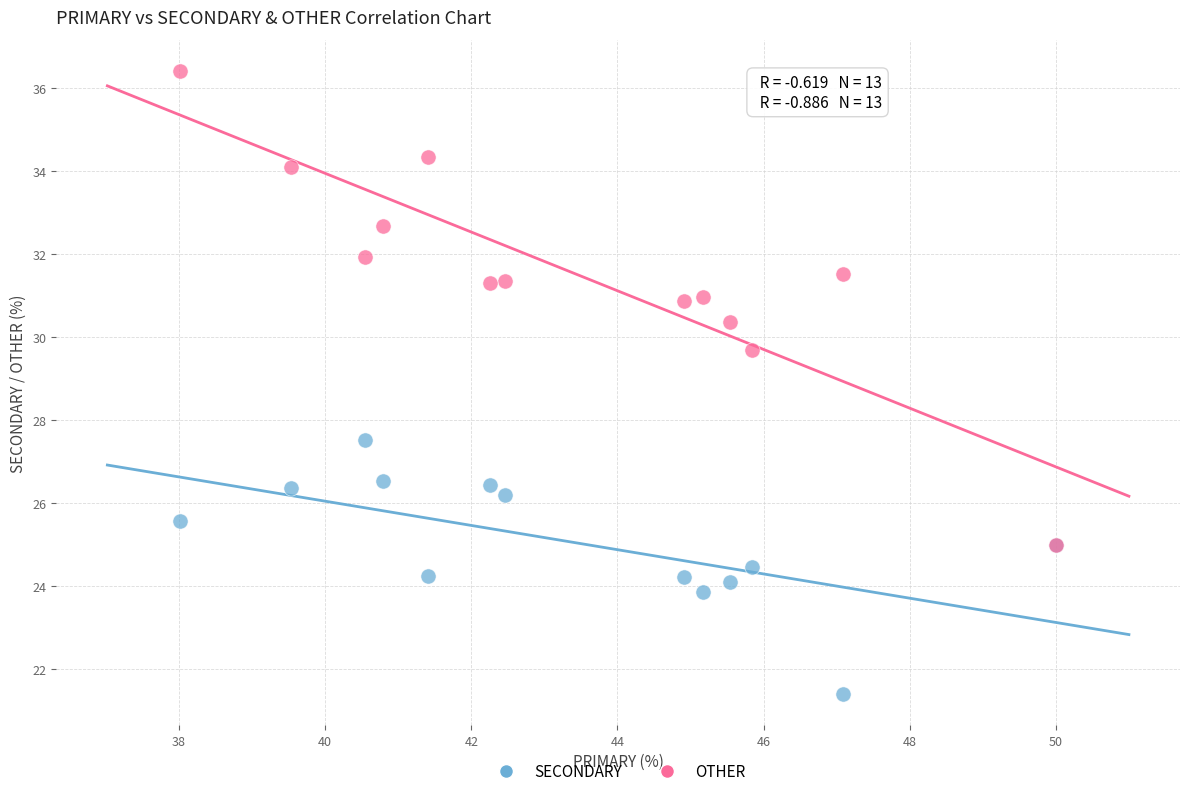

Across all series, what Y value is closest to 28?

27.5